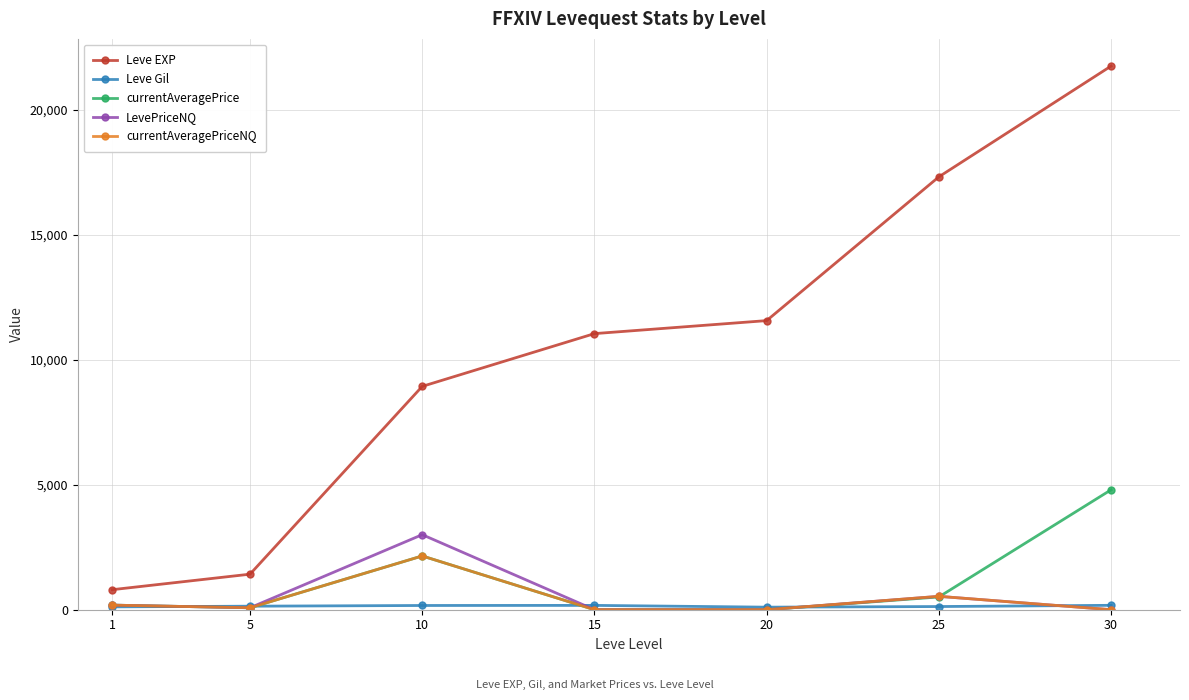

Is this an area chart (filled region under the line)?

No